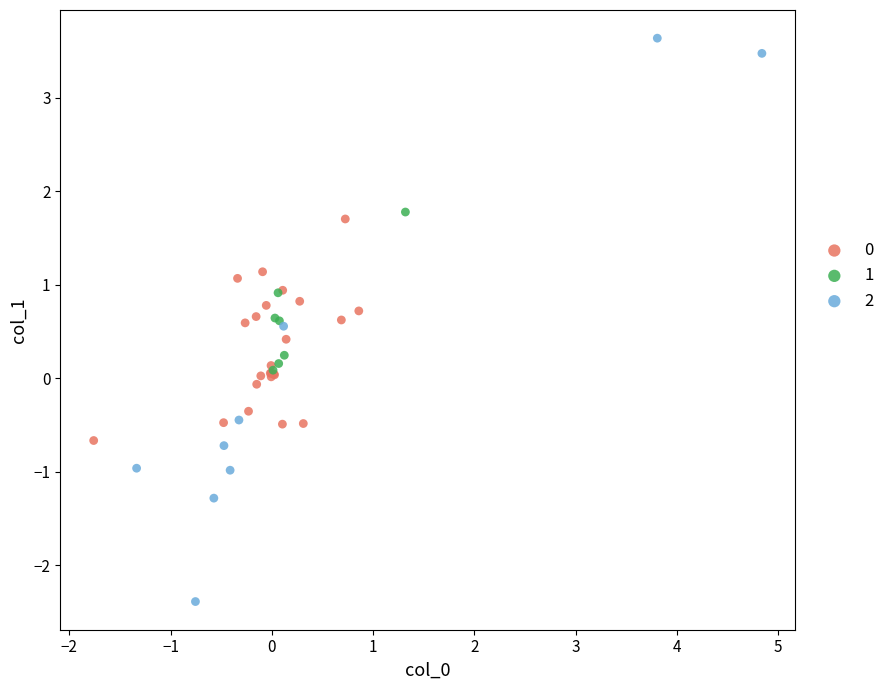

Which series contains the lowest Y value?

2